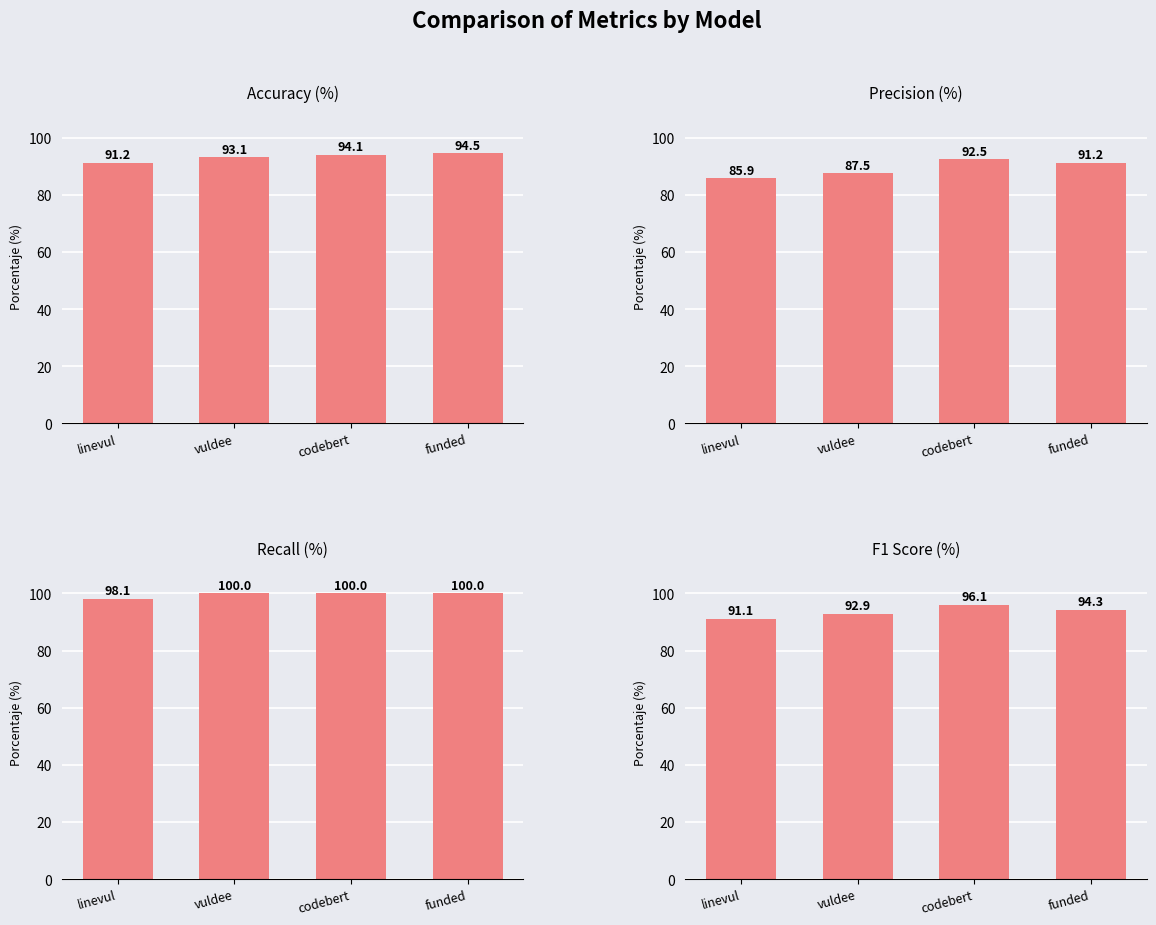

Is it true that Recall equals 100.0 at funded?

True